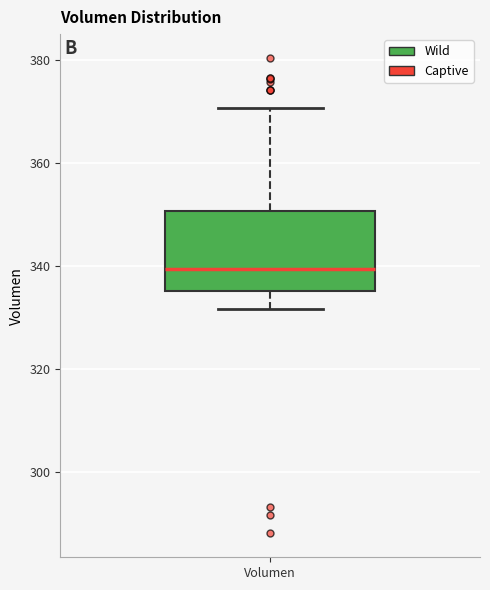

Transcribe this box plot: give where the median line is, the range the box spans, and where the two whiskers end, as read against the y-axis. The values are not printed on the chart, so give them approximately, as read against the axis.

median 340, box 336 to 350, whiskers 332 to 370